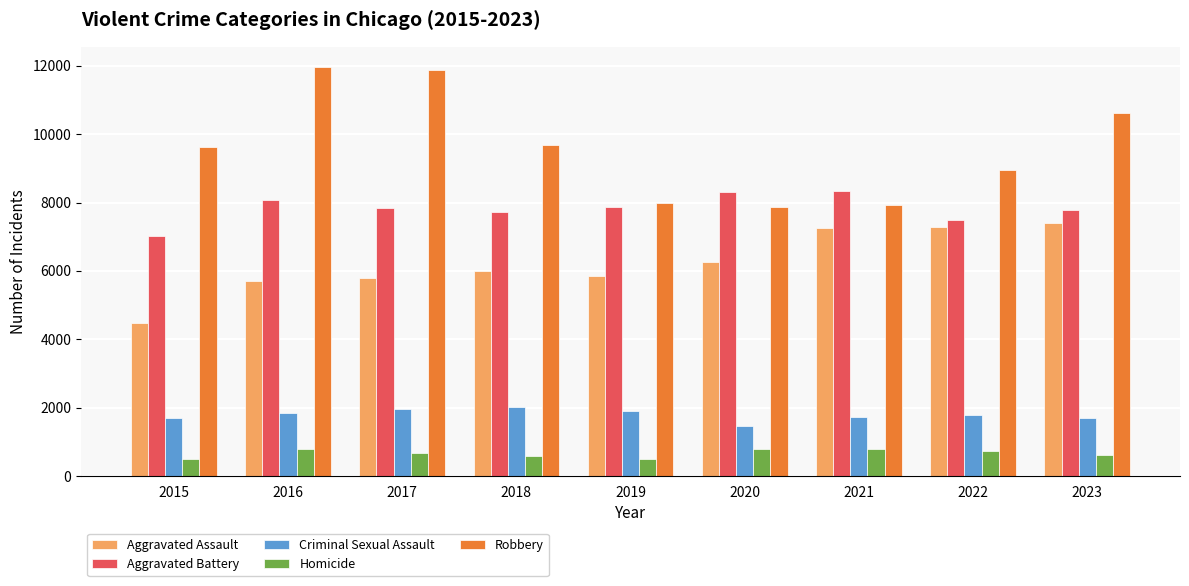

How many bars are there in total?

45